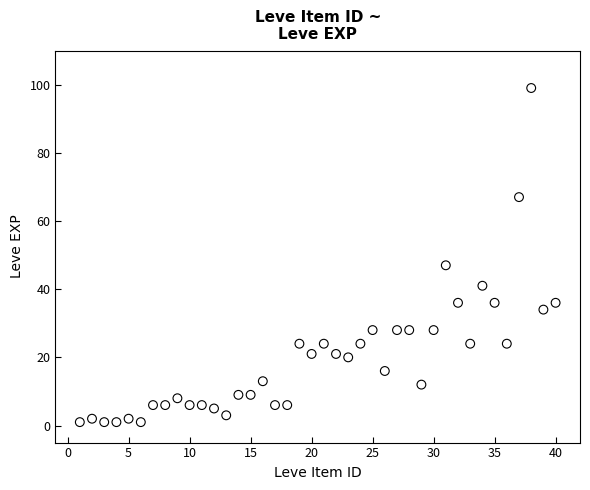

What is the range of X values (max minus min)?

39